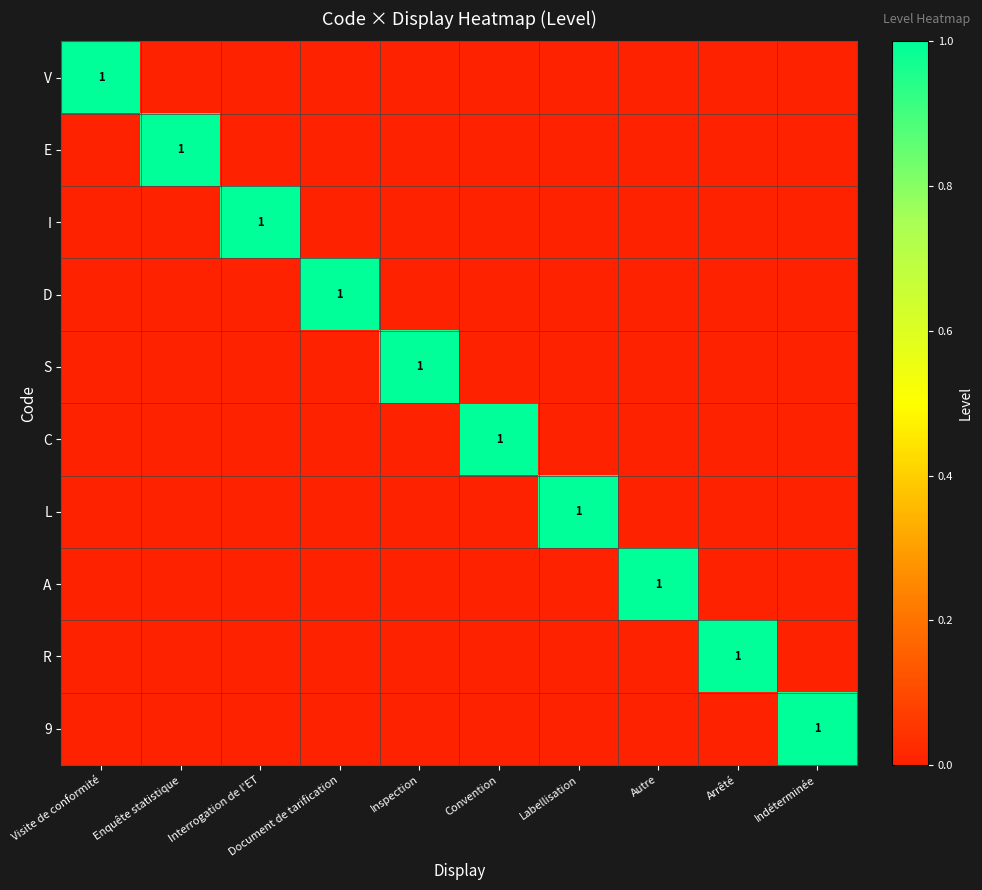

The value of R at Arrêté is 0. True or false?

False